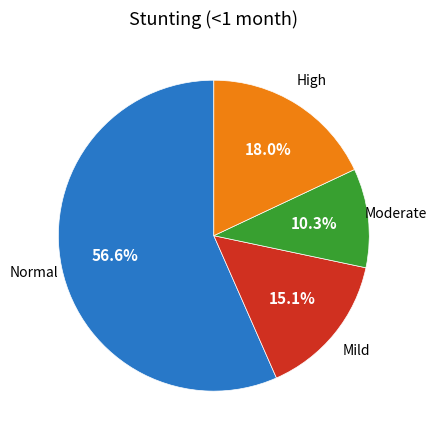

Does any single category account for the majority?

Yes